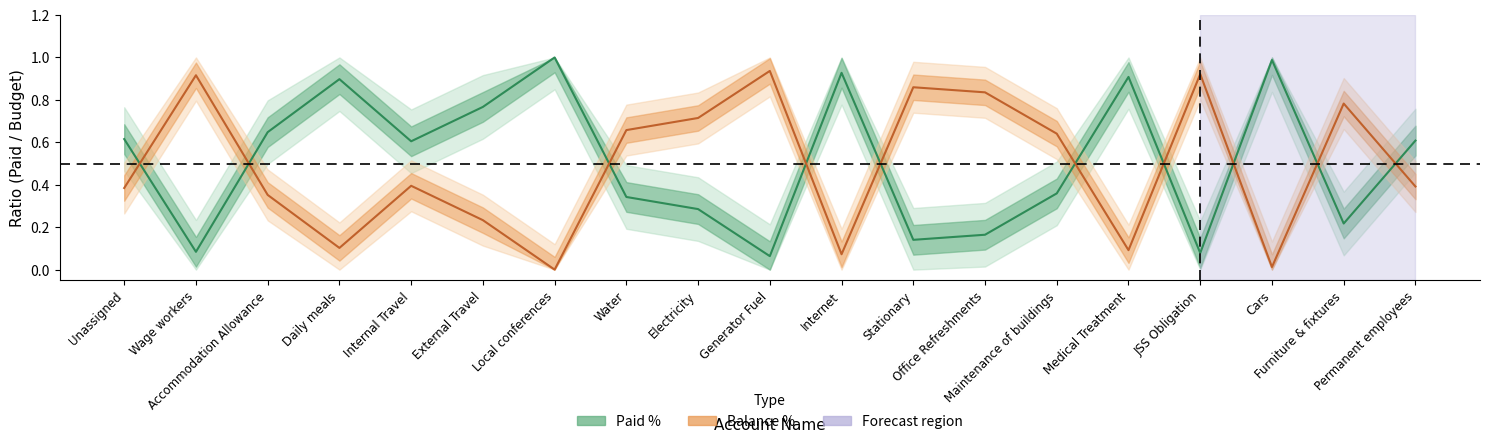

At which category is the sum across all series the highest?

Water